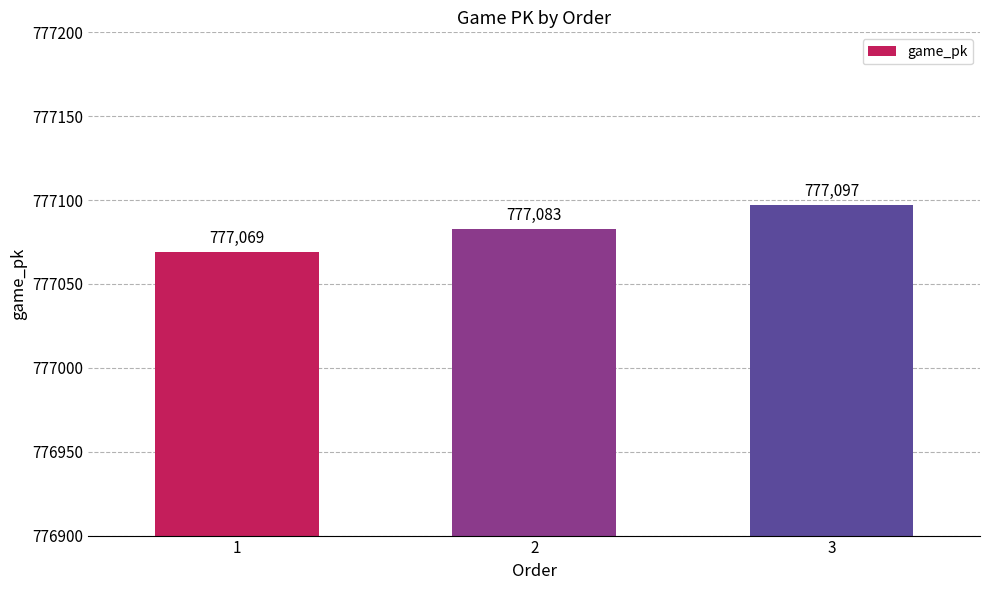

What is the value of the 1st bar from the left?

777069